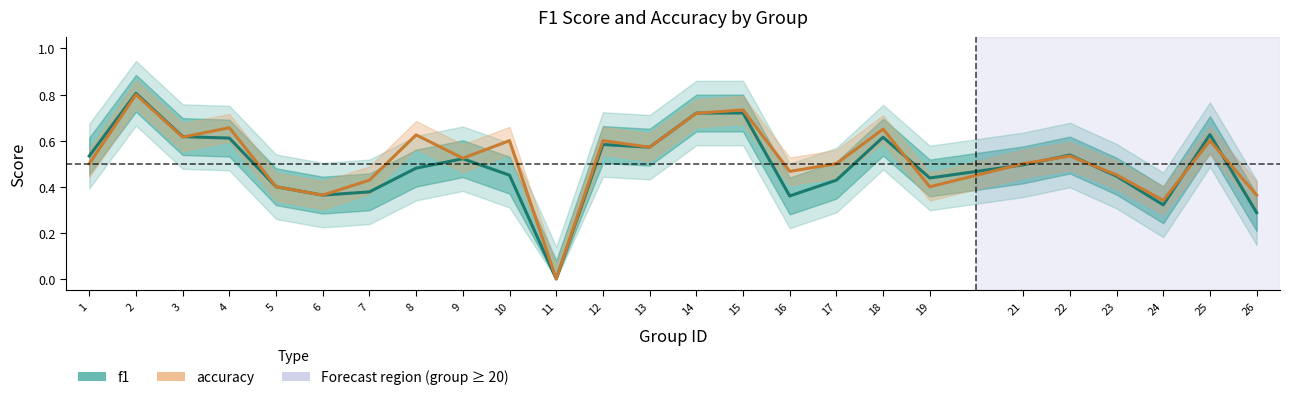

Is this an area chart (filled region under the line)?

No